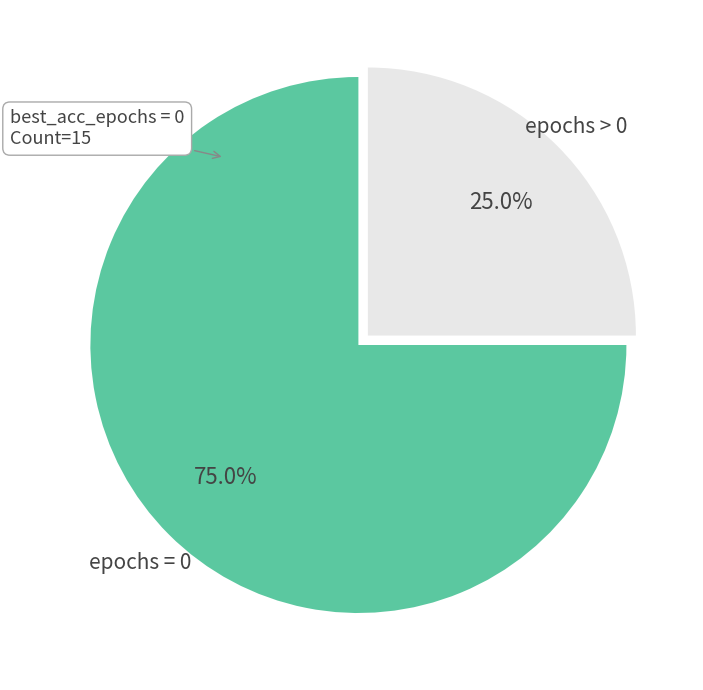

Is there any slice that represents more than half of the pie?

Yes